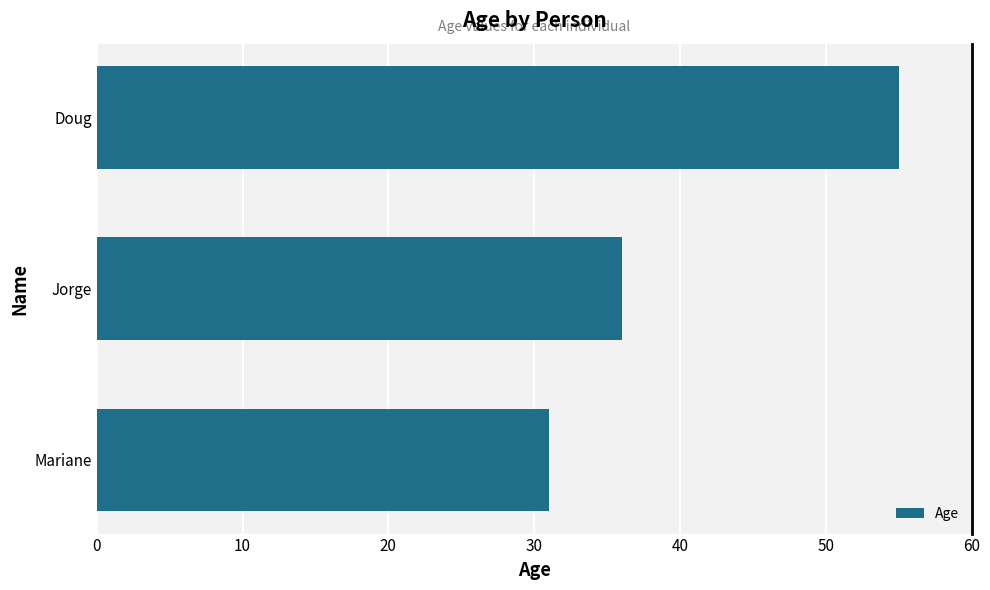

Does the chart contain stacked bars?

No